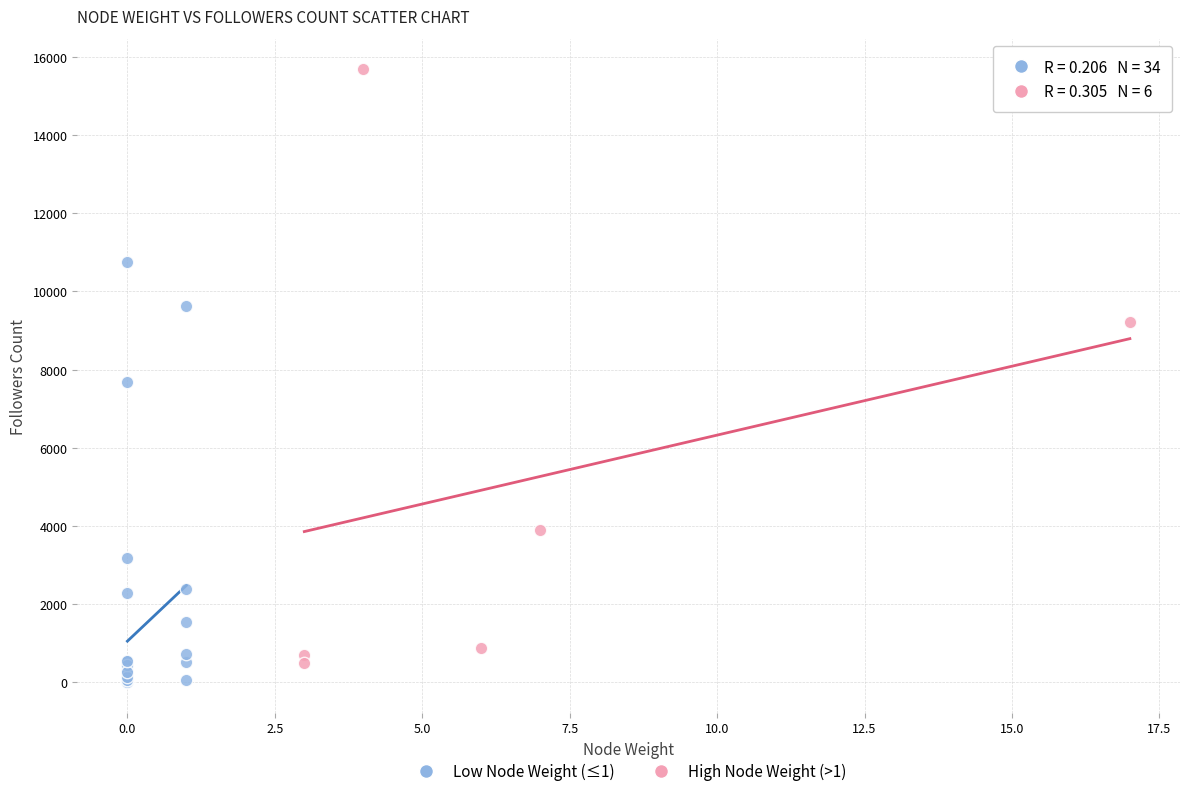

Which series has the largest Y range (max minus min)?

High Node Weight (>1)